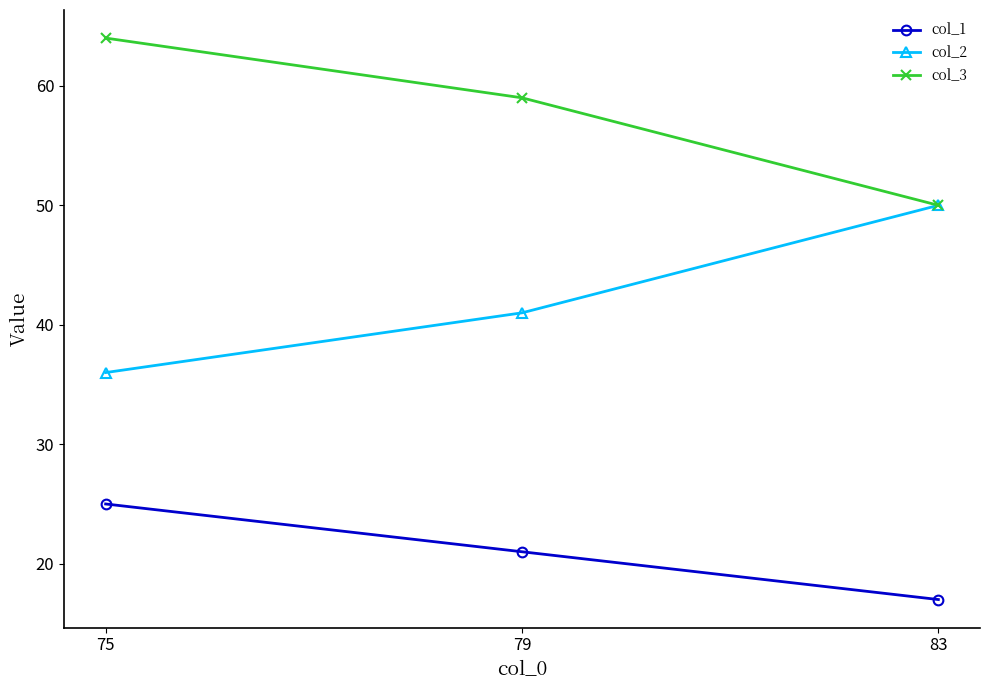

Reading left to right, list all the values displayed in this chart.

col_1: 25	21	17
col_2: 36	41	50
col_3: 64	59	50